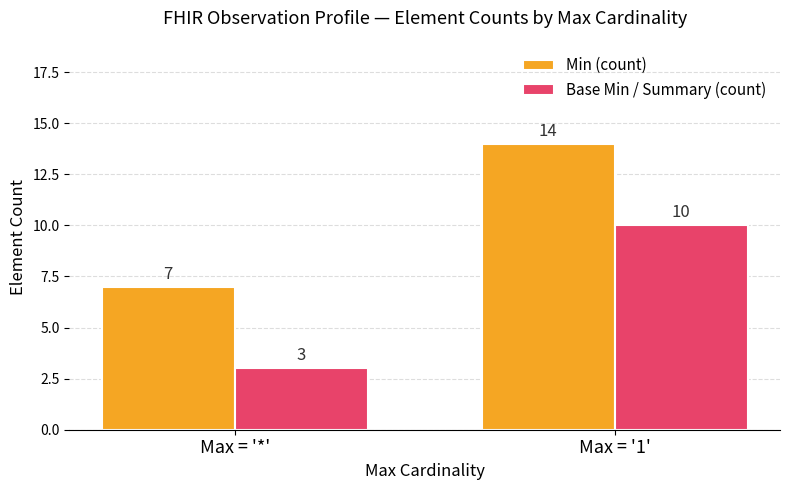

Is the value of Min (count) at Max = '1' greater than the value of Base Min / Summary (count) at Max = '*'?

Yes